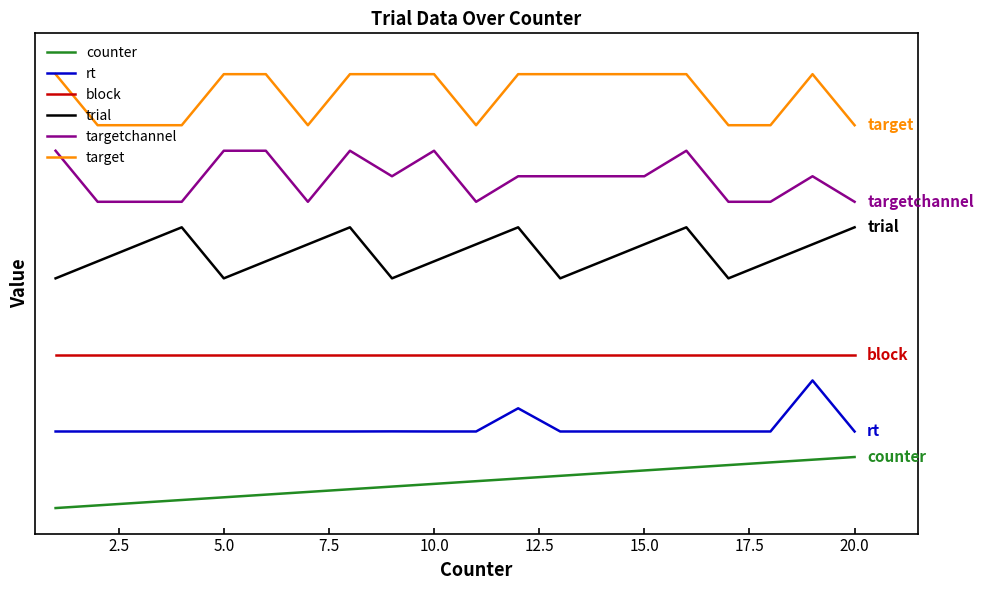

How many interior local peaks does the targetchannel series have?

4